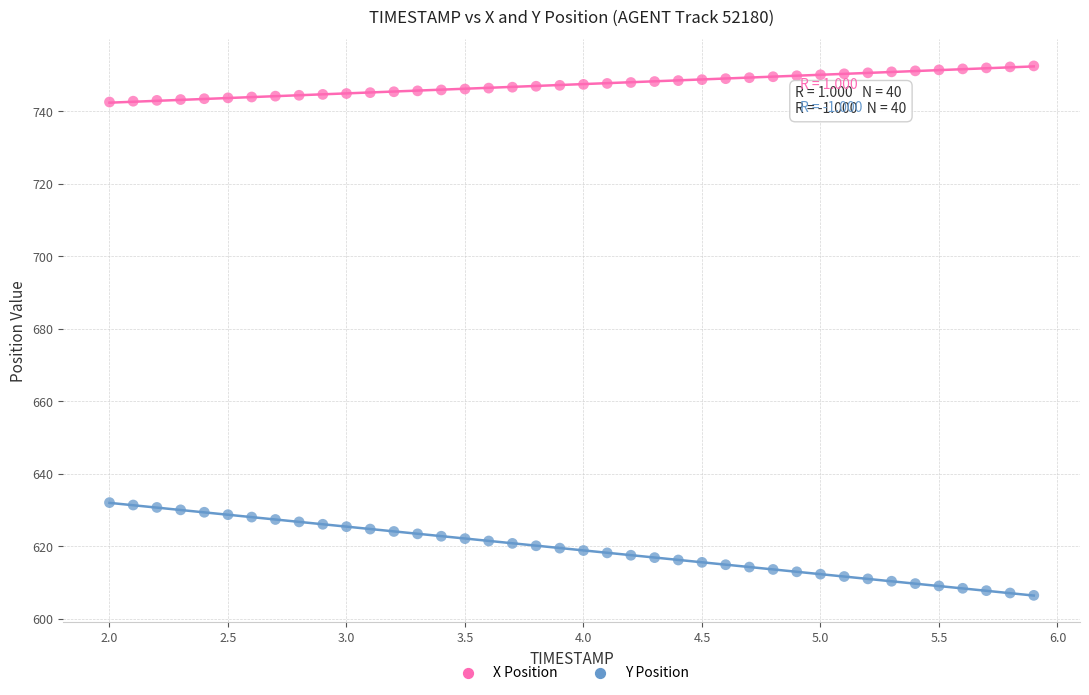

Which series has the widest spread of Y values?

Y Position